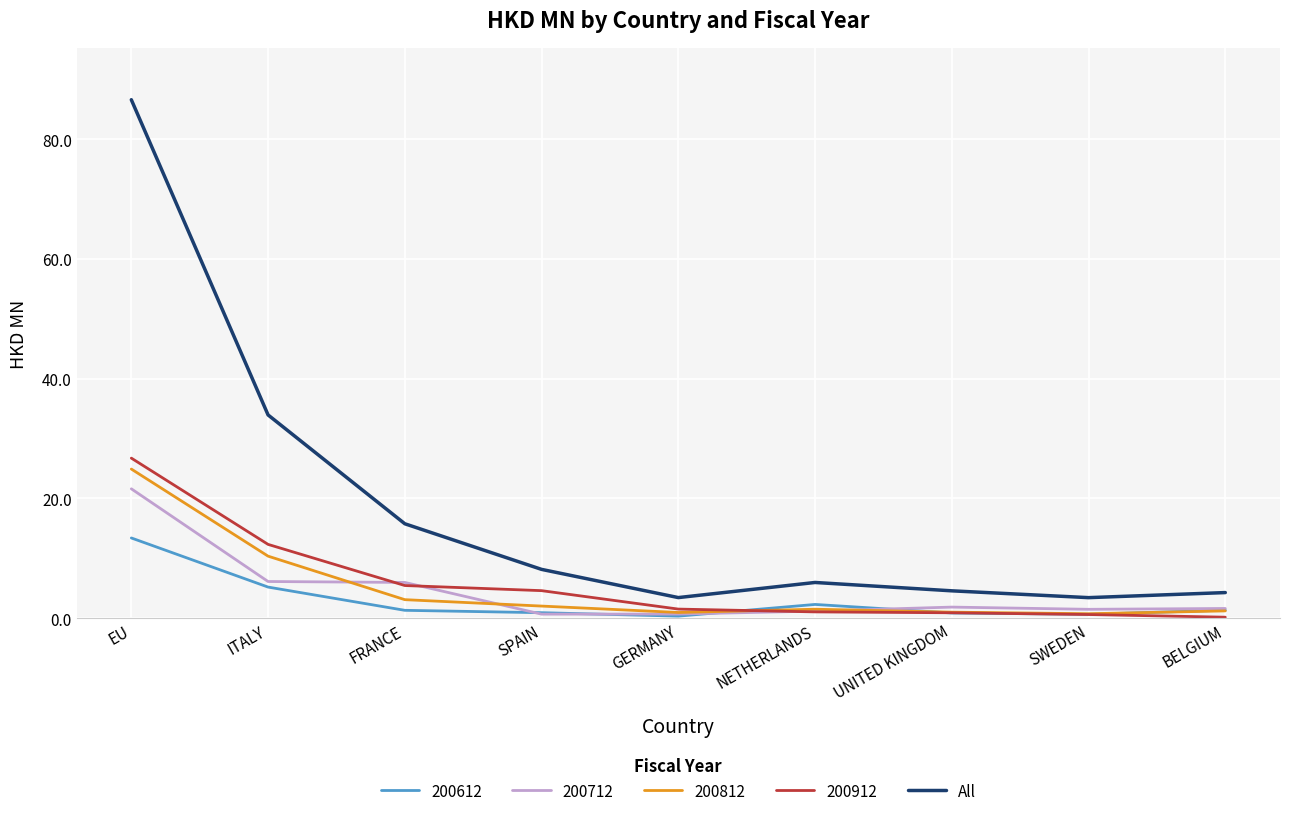

The value of All at SWEDEN is 3.4. True or false?

True